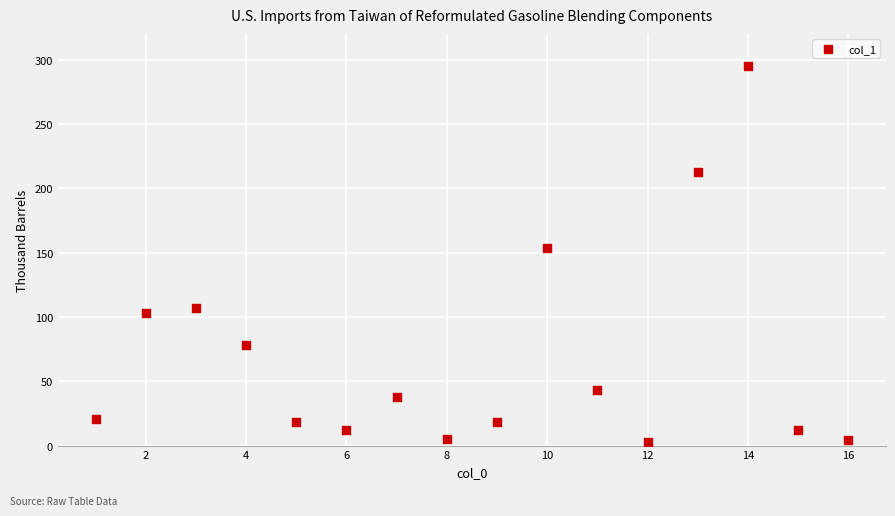

What is the range of Y values (max minus min)?

292.7